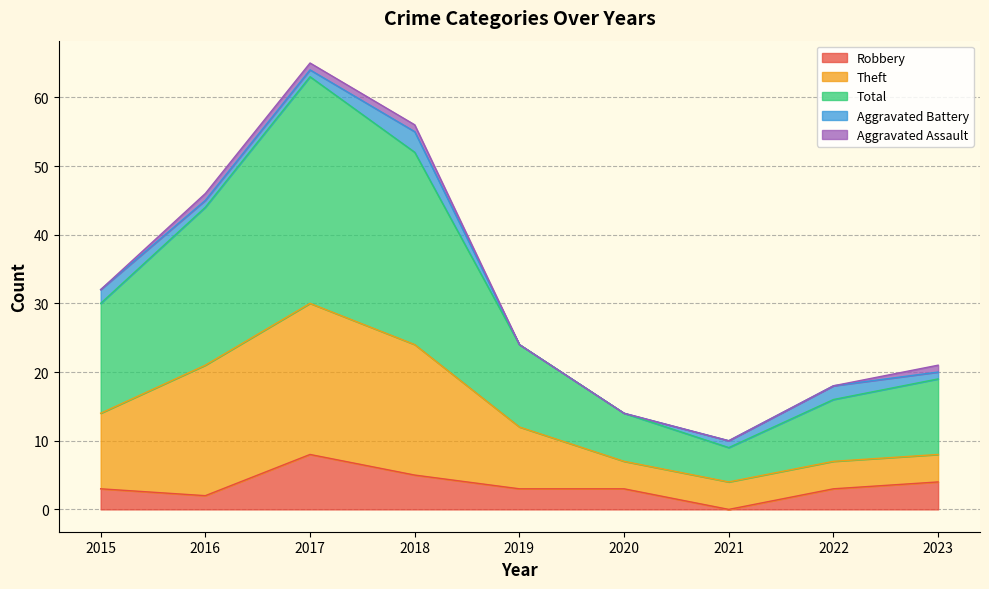

What is the maximum value for Robbery?

8